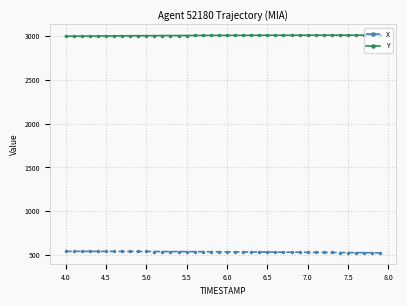

Which series has the largest total across all categories?

Y